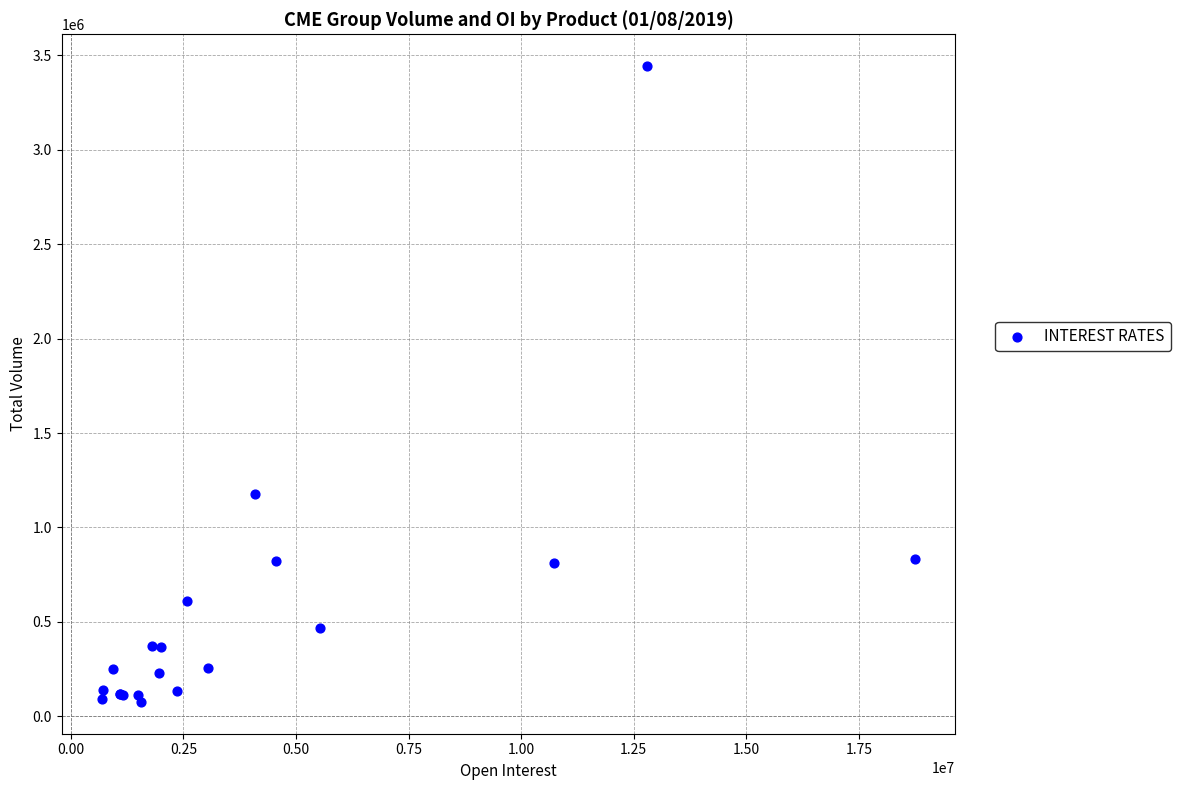

What Y value in the scatter plot is closest to 1759679?

1174832